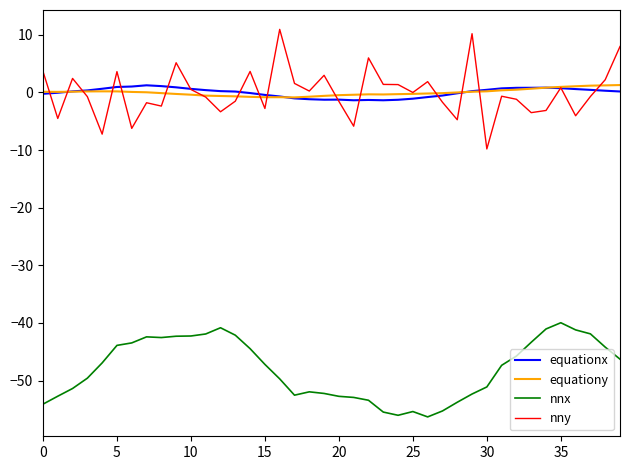

True or false: equationx and nnx intersect in this chart.

False